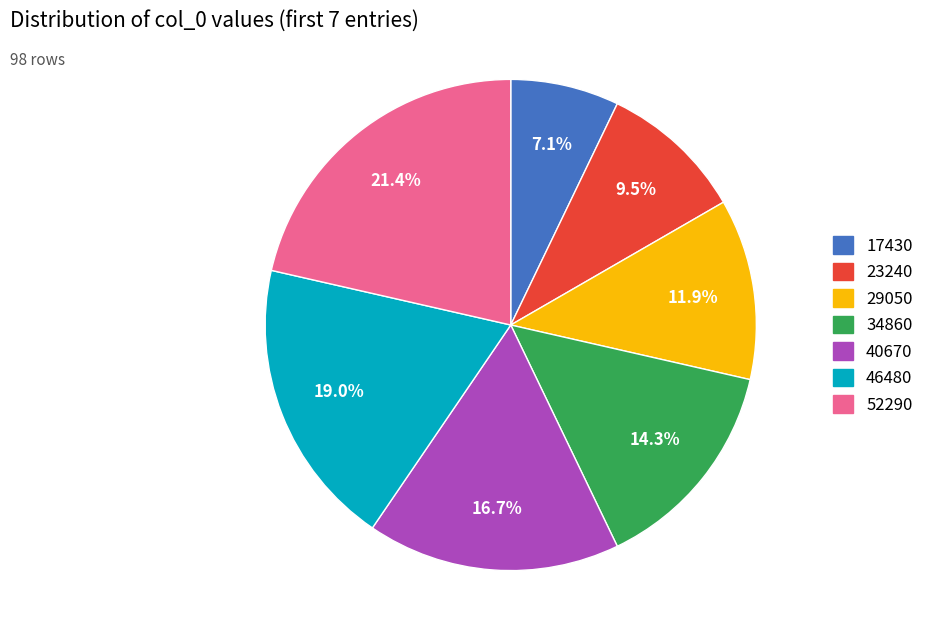

Approximately how many times larger is the value at 46480 compared to 34860?

1.3